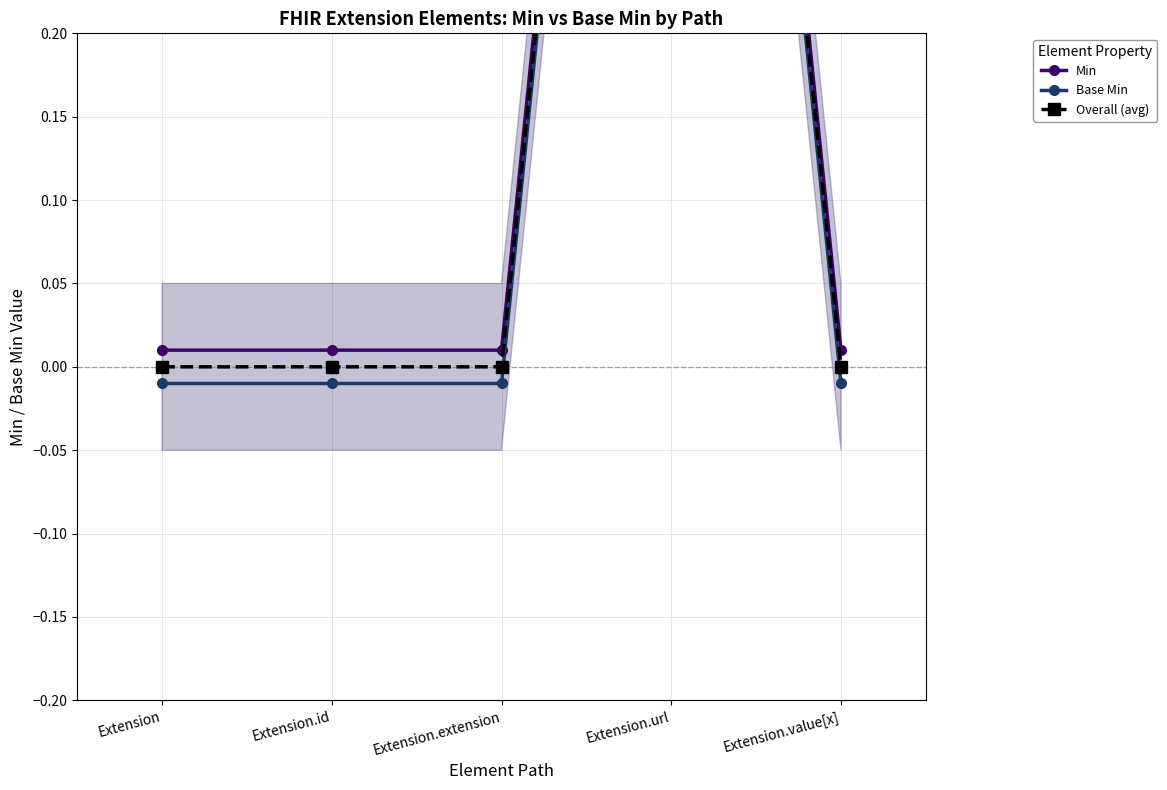

True or false: Min and Overall (avg) cross at least once.

False